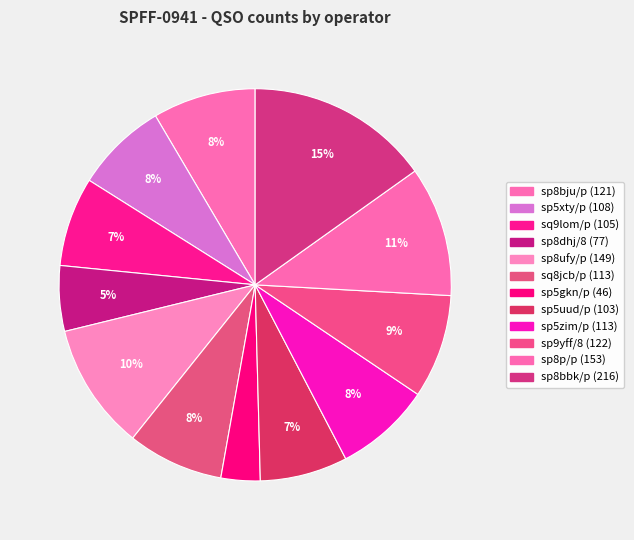

Count the number of slices in the pie.

12